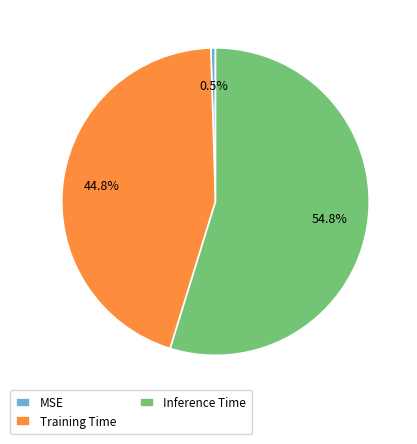

To the nearest percent, what is the difference between the Training Time and Inference Time slice percentages?

10%